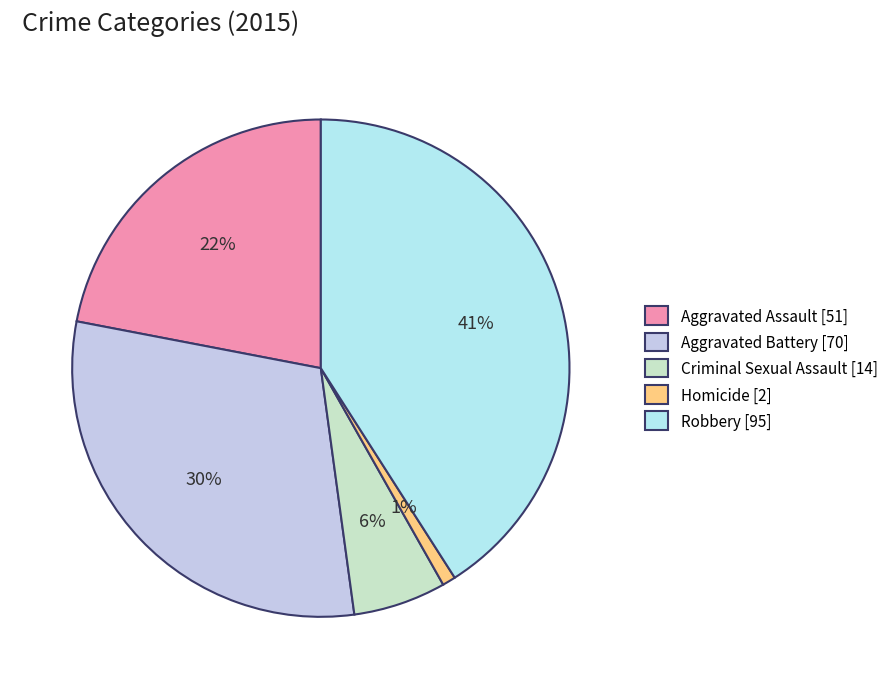

How many segments does this pie chart have?

5